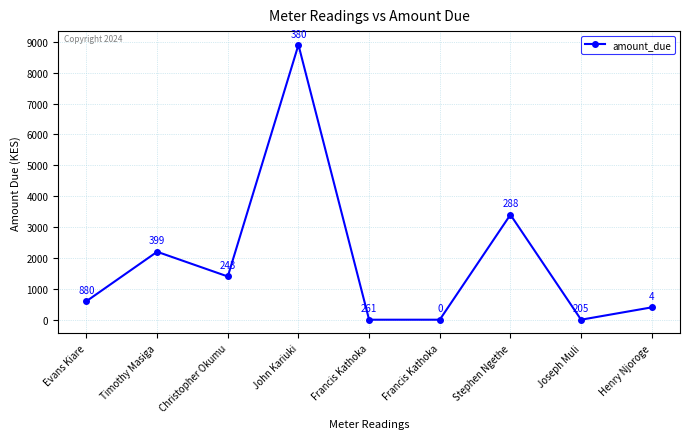

What is the average value?

1878